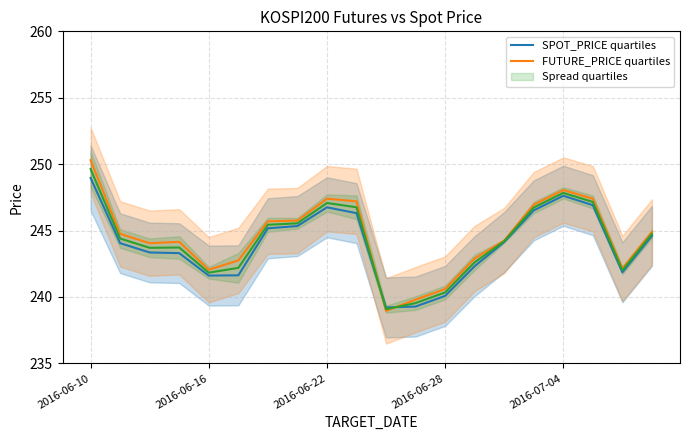

Is it true that SPOT_PRICE quartiles equals 241.6 at 2016-06-16?

True